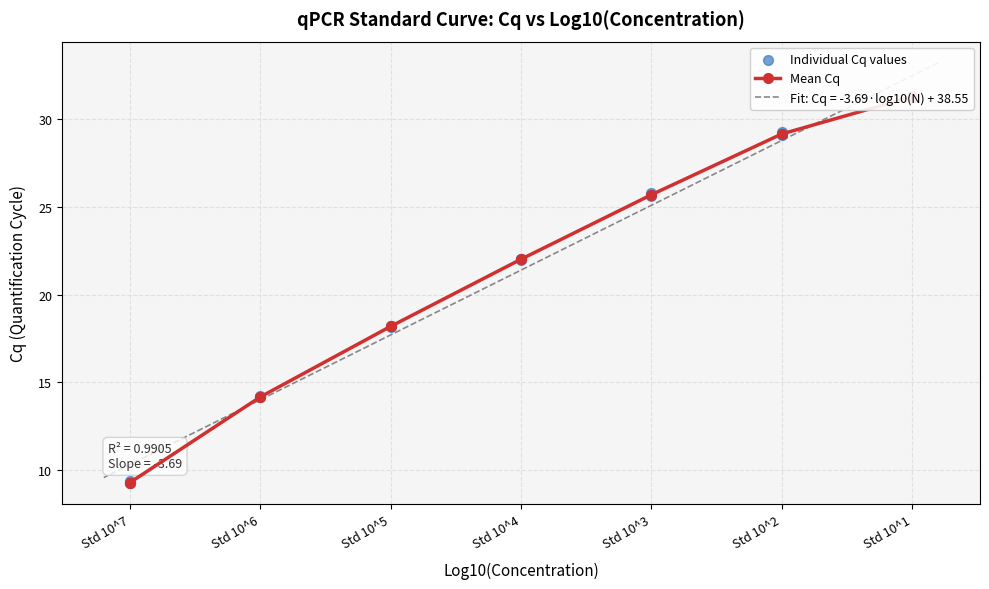

Approximately how many times larger is the value at Std 10^7 compared to Std 10^1?

0.3